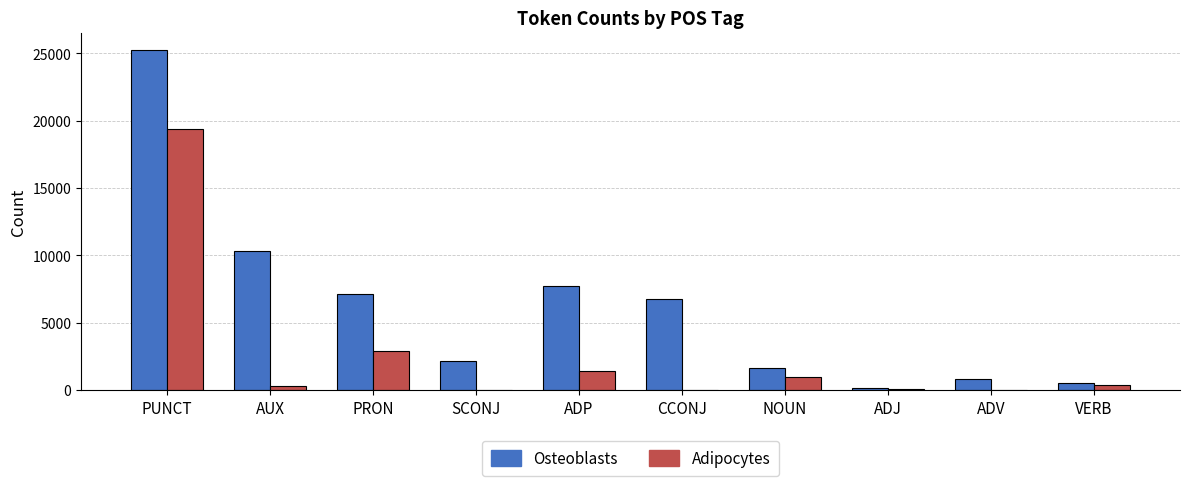

What is the highest value of the Adipocytes series?

19373